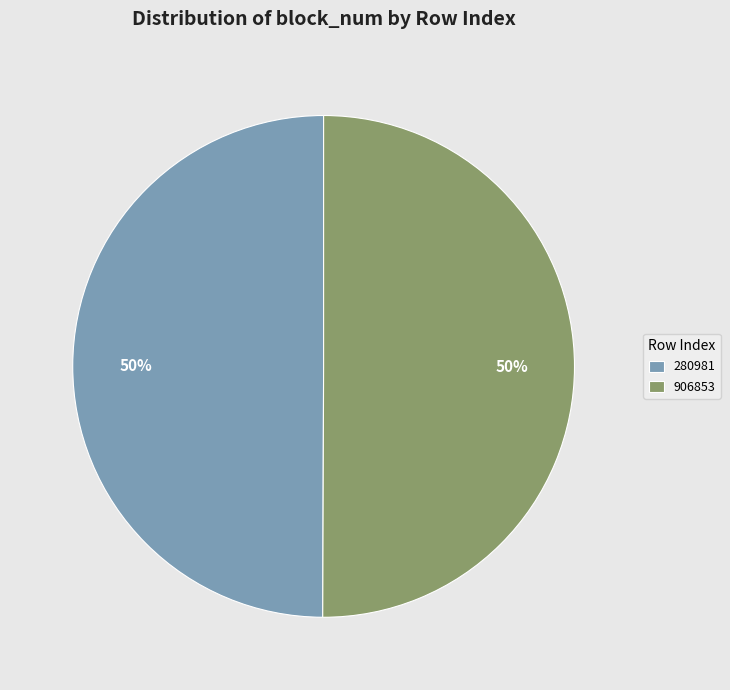

Approximately how many times larger is the value at 280981 compared to 906853?

1.0